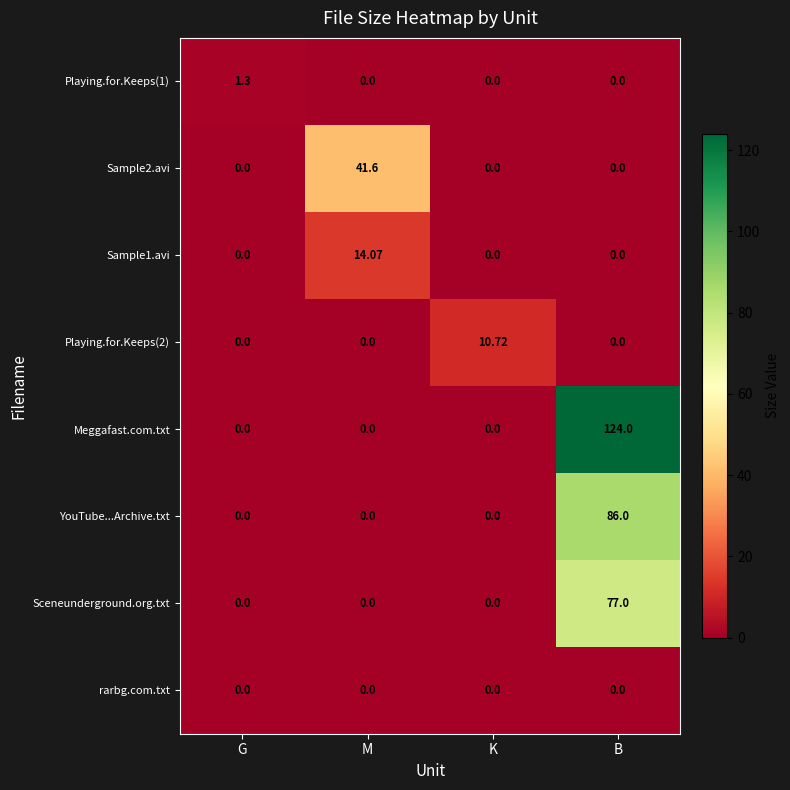

Between M and K, which series saw the biggest shift?

Sample2.avi